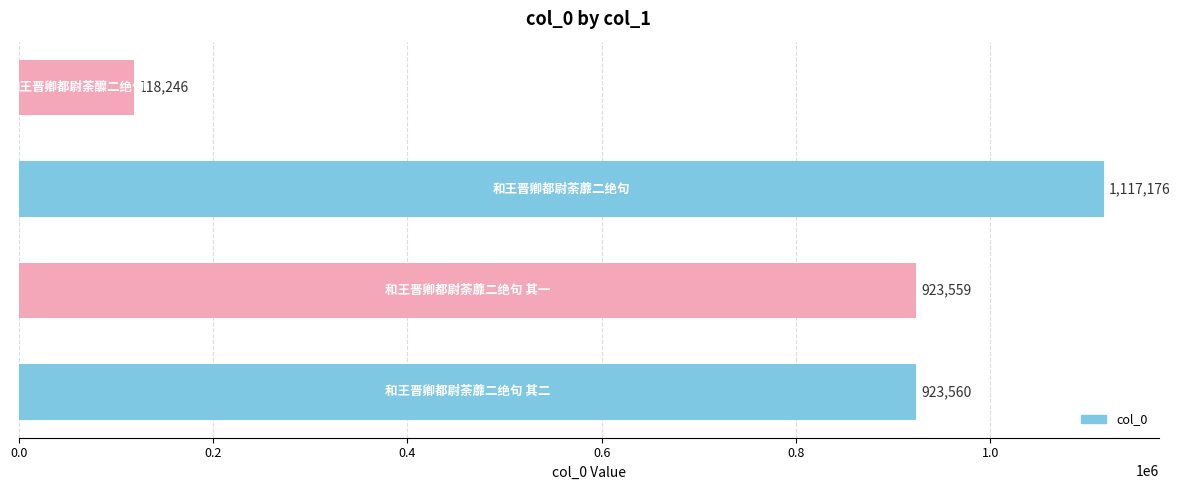

How many categories are shown in the chart?

4